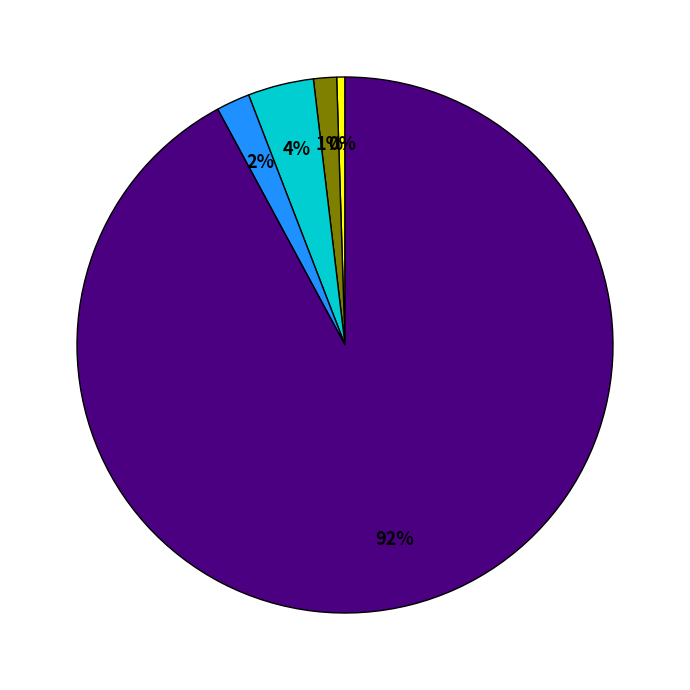

Does any single category account for the majority?

Yes